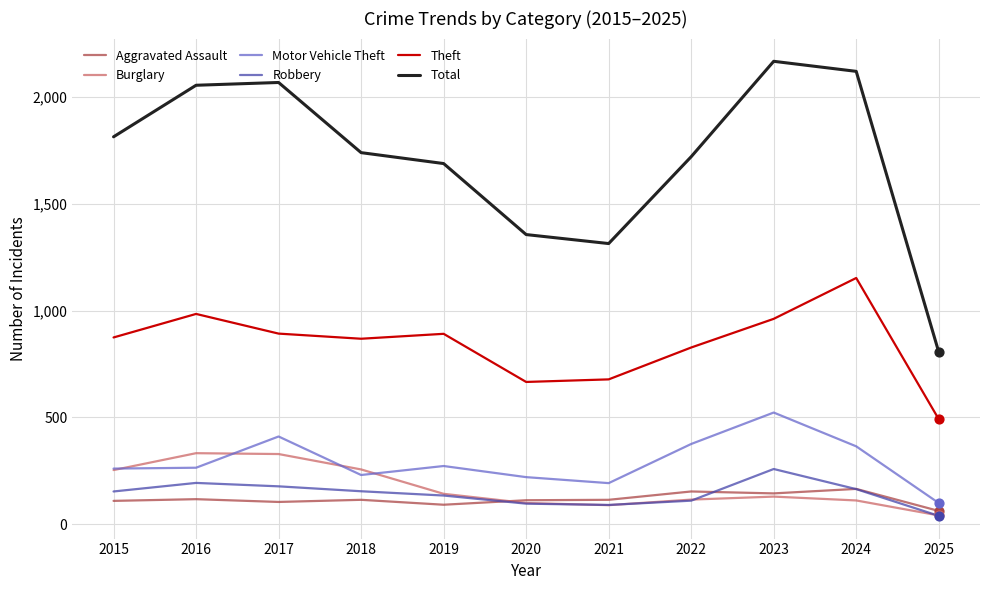

What are all the series names shown in the legend?

Aggravated Assault, Burglary, Motor Vehicle Theft, Robbery, Theft, Total